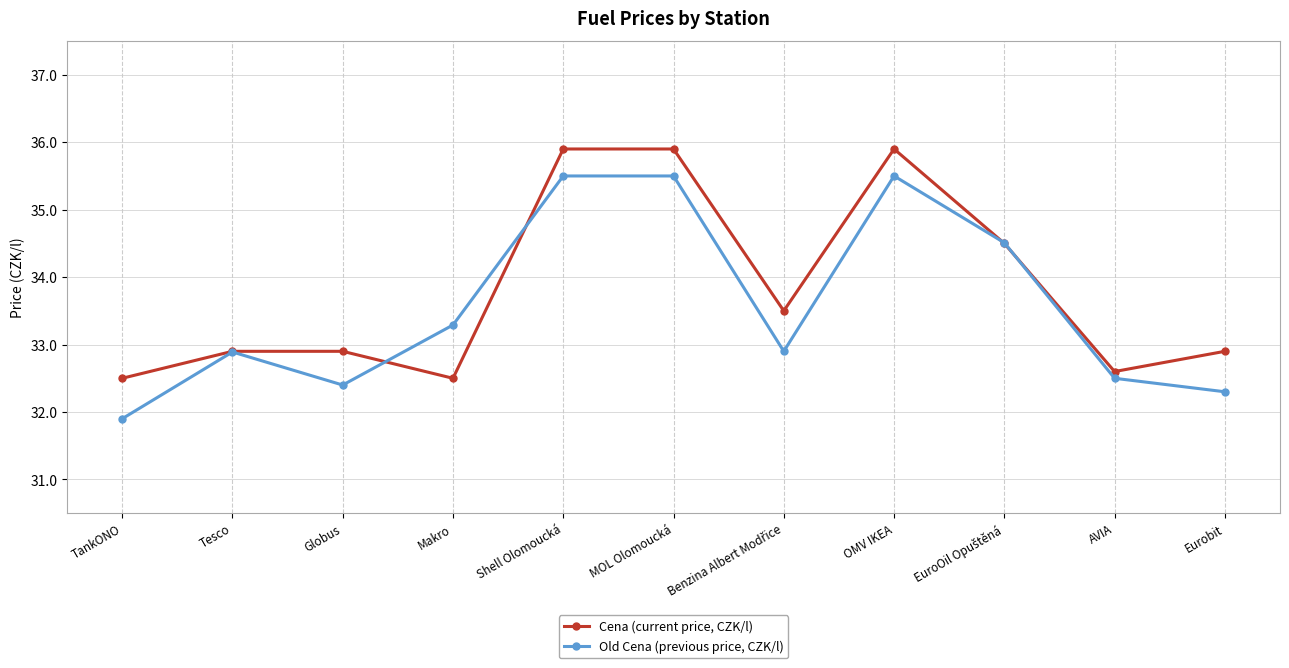

Which series changed the most between Tesco and Eurobit?

Old Cena (previous price, CZK/l)